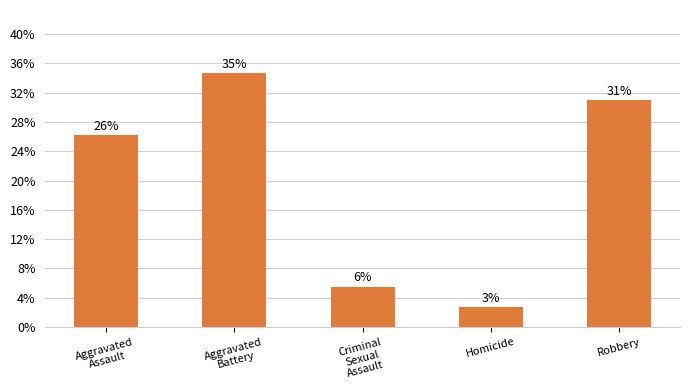

What is the greatest value displayed?

34.6